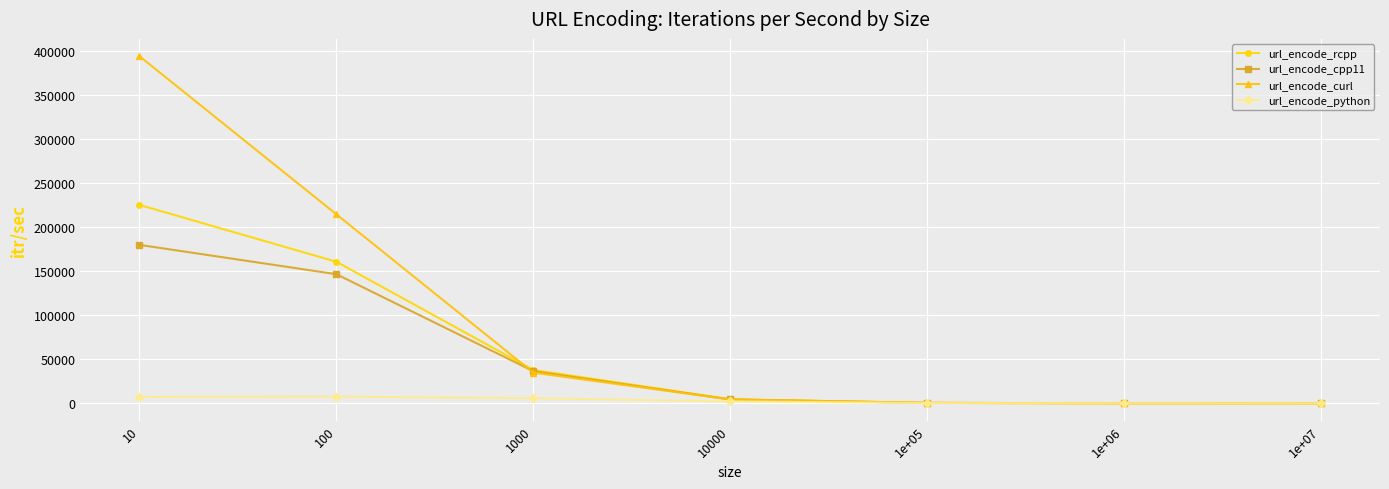

Where is url_encode_rcpp nearest to the value 112659?

100